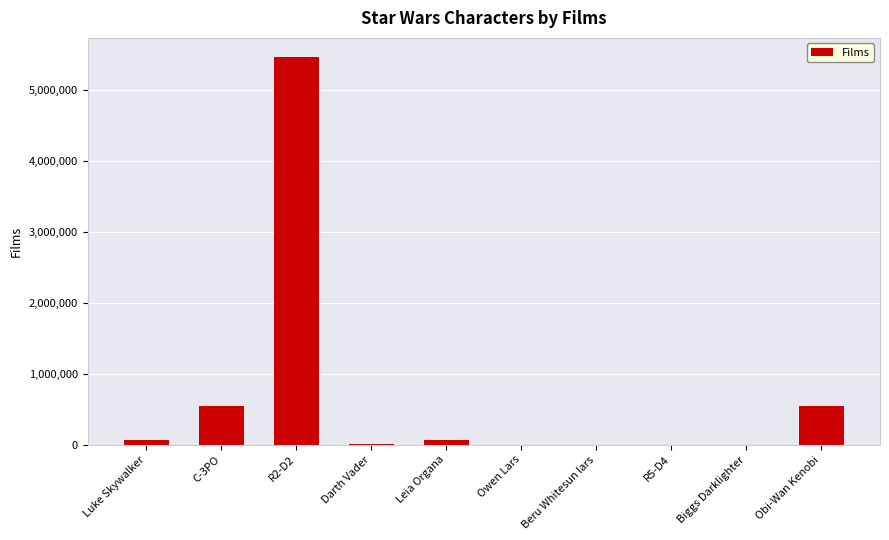

What is the sum of the values at Owen Lars and Beru Whitesun lars?

1122